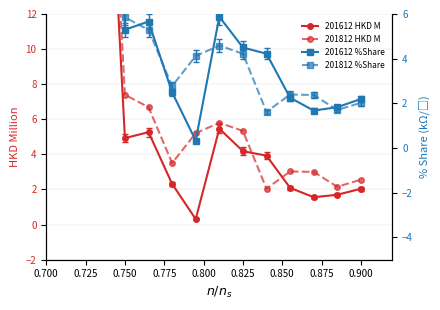

What is the approximate value of 201812 %Share at 0.775?

5.3